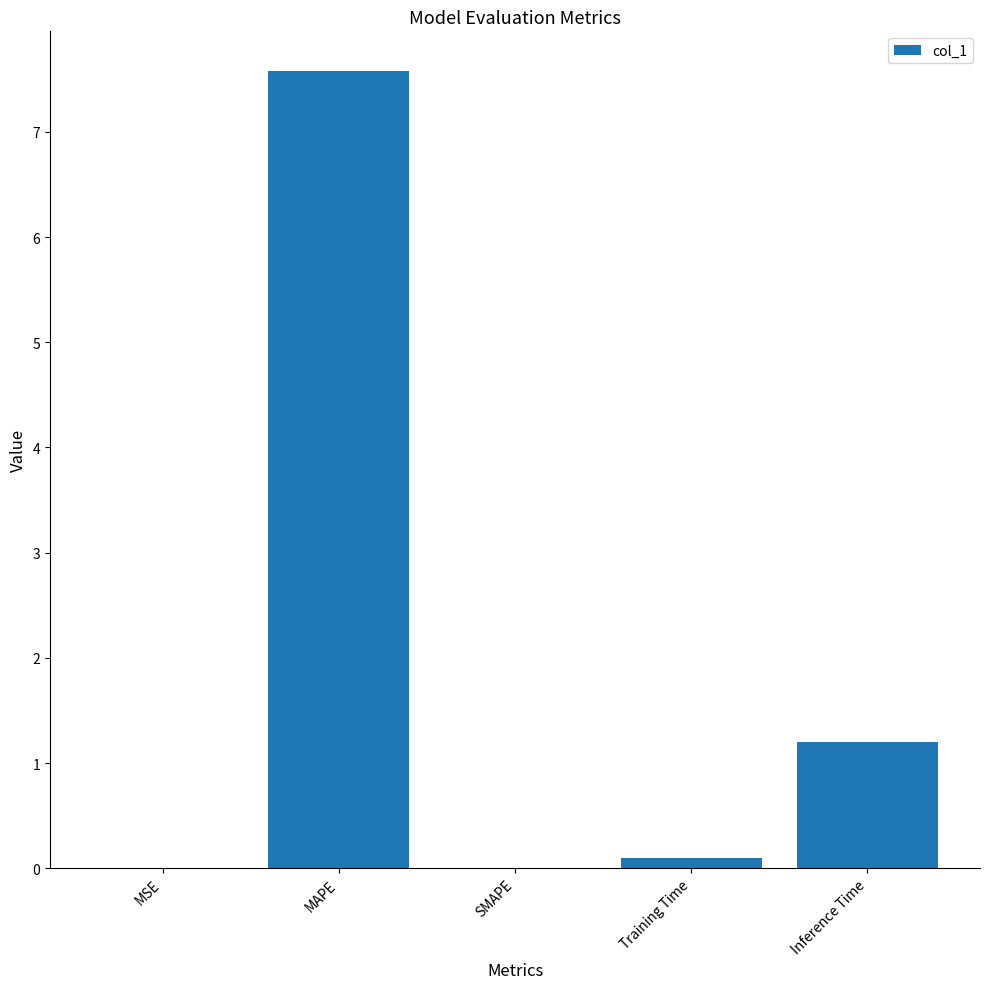

How many categories are shown in the chart?

5